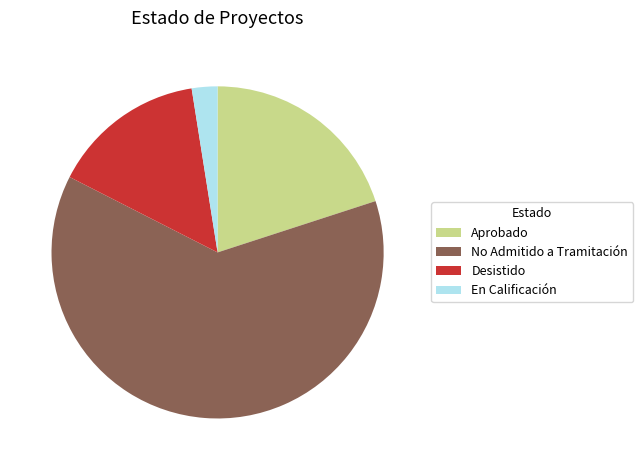

Count the number of slices in the pie.

4